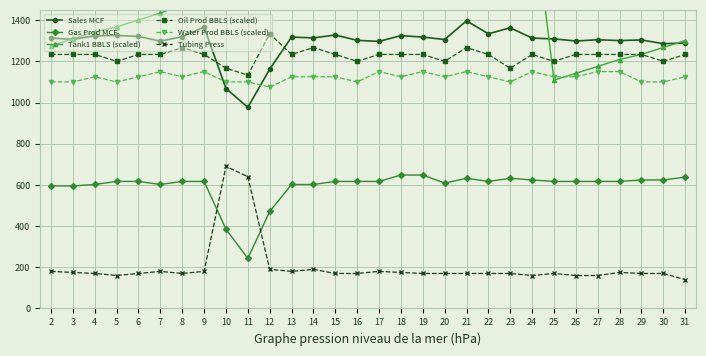

Reading left to right, extract all data points from this chart.

Sales MCF: 2=1313.0	3=1307.0	4=1324.0	5=1326.0	6=1321.0	7=1298.0	8=1320.0	9=1367.0	10=1068.0	11=977.0	12=1162.0	13=1318.0	14=1314.0	15=1328.0	16=1302.0	17=1297.0	18=1325.0	19=1318.0	20=1306.0	21=1397.0	22=1334.0	23=1363.0	24=1313.0	25=1309.0	26=1299.0	27=1305.0	28=1301.0	29=1304.0	30=1286.0	31=1289.0
Gas Prod MCF: 2=595.0	3=595.0	4=602.0	5=617.0	6=617.0	7=602.0	8=617.0	9=617.0	10=385.0	11=243.0	12=471.0	13=602.0	14=602.0	15=617.0	16=617.0	17=617.0	18=648.0	19=648.0	20=609.0	21=632.0	22=617.0	23=632.0	24=624.0	25=617.0	26=617.0	27=617.0	28=617.0	29=624.0	30=624.0	31=638.0
Tank1 BBLS (scaled): 2=1275.8	3=1309.2	4=1342.5	5=1367.6	6=1401.0	7=1434.4	8=1476.2	9=1509.5	10=1526.2	11=1534.6	12=1593.1	13=1626.4	14=1668.2	15=1701.6	16=1726.7	17=1760.0	18=1793.5	19=1826.8	20=1851.9	21=1893.7	22=1927.0	23=1943.8	24=1977.2	25=1108.8	26=1142.2	27=1175.5	28=1209.0	29=1234.0	30=1267.4	31=1300.8
Oil Prod BBLS (scaled): 2=1233.6	3=1233.6	4=1233.6	5=1200.2	6=1233.6	7=1233.6	8=1267.0	9=1233.6	10=1166.8	11=1133.4	12=1333.8	13=1233.6	14=1267.0	15=1233.6	16=1200.2	17=1233.6	18=1233.6	19=1233.6	20=1200.2	21=1267.0	22=1233.6	23=1166.8	24=1233.6	25=1200.2	26=1233.6	27=1233.6	28=1233.6	29=1233.6	30=1200.2	31=1233.6
Water Prod BBLS (scaled): 2=1100.1	3=1100.1	4=1125.2	5=1100.1	6=1125.2	7=1150.2	8=1125.2	9=1150.2	10=1100.1	11=1100.1	12=1075.0	13=1125.2	14=1125.2	15=1125.2	16=1100.1	17=1150.2	18=1125.2	19=1150.2	20=1125.2	21=1150.2	22=1125.2	23=1100.1	24=1150.2	25=1125.2	26=1125.2	27=1150.2	28=1150.2	29=1100.1	30=1100.1	31=1125.2
Tubing Press: 2=180.0	3=175.0	4=170.0	5=160.0	6=170.0	7=180.0	8=170.0	9=180.0	10=690.0	11=640.0	12=190.0	13=180.0	14=190.0	15=170.0	16=170.0	17=180.0	18=175.0	19=170.0	20=170.0	21=170.0	22=170.0	23=170.0	24=160.0	25=170.0	26=160.0	27=160.0	28=175.0	29=170.0	30=170.0	31=140.0